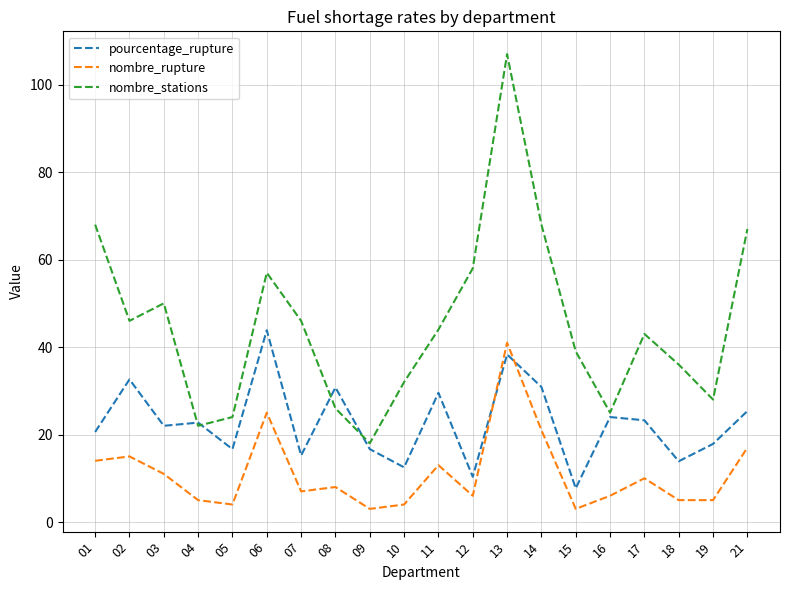

What is the approximate value of nombre_rupture at 10?

4.0